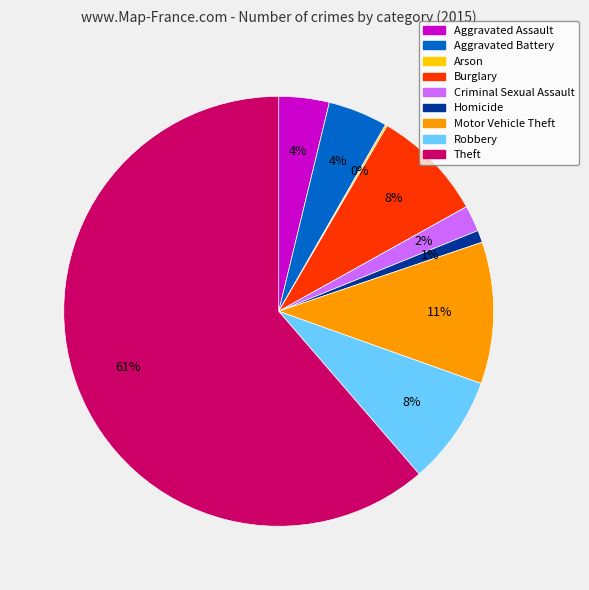

Which slice is the largest?

Theft